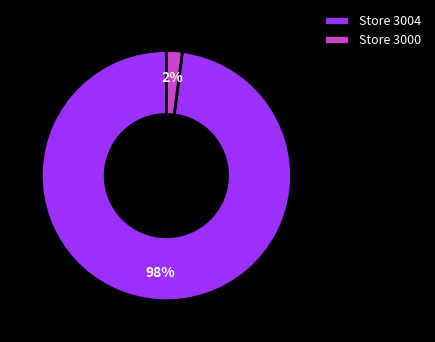

To the nearest percent, what is the difference between the largest and smallest slice percentages?

96%